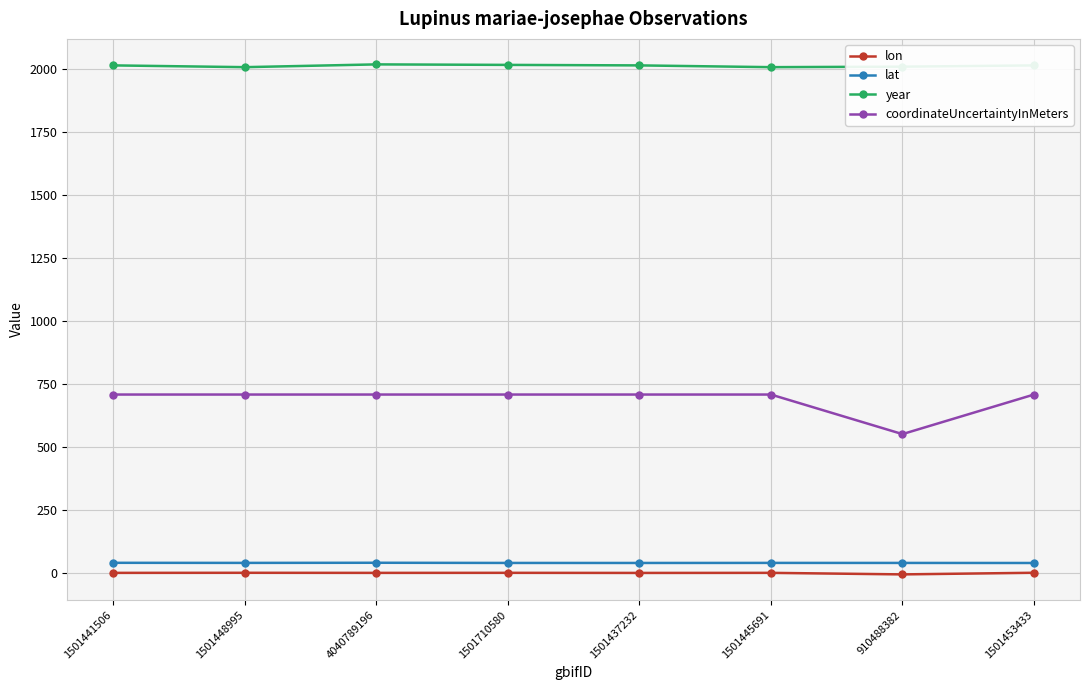

True or false: lon has more than 0 points higher than both neighbors.

True